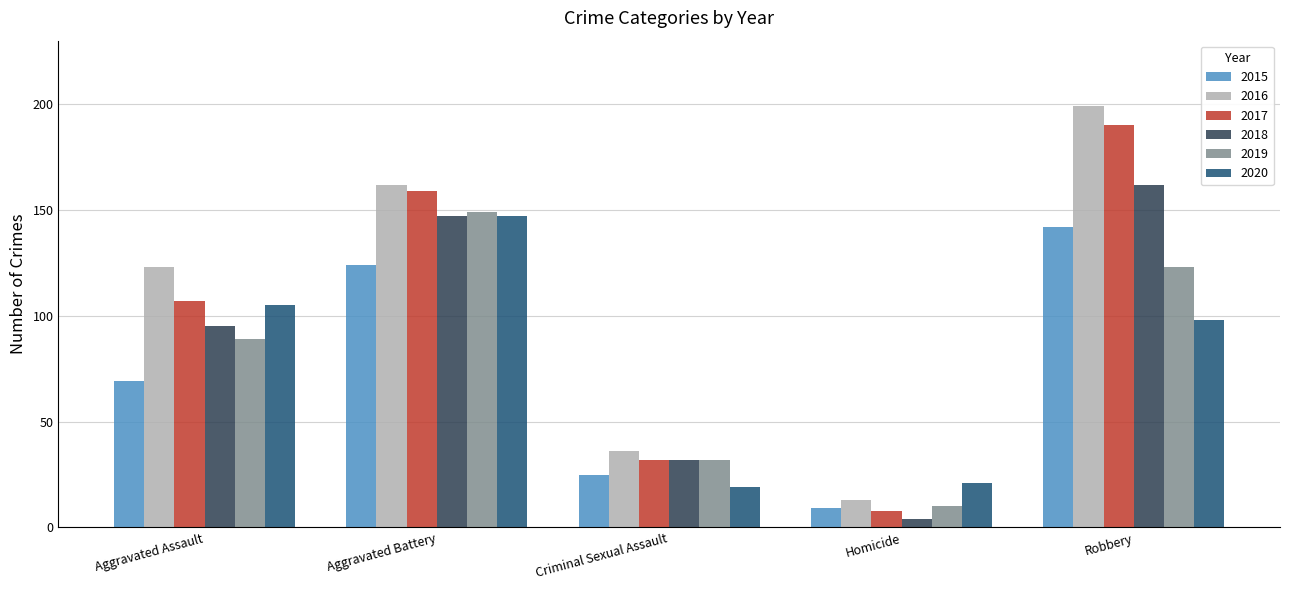

At Aggravated Assault, list the series in order from largest to smallest.

2016, 2017, 2020, 2018, 2019, 2015